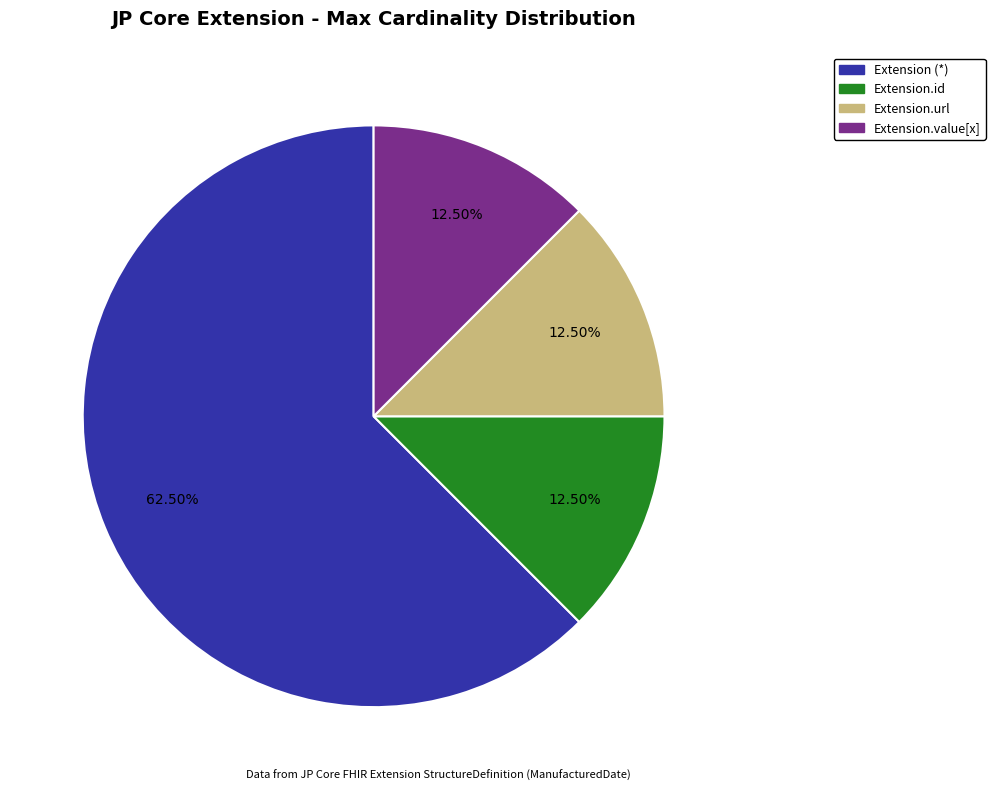

Is there any slice that represents more than half of the pie?

Yes